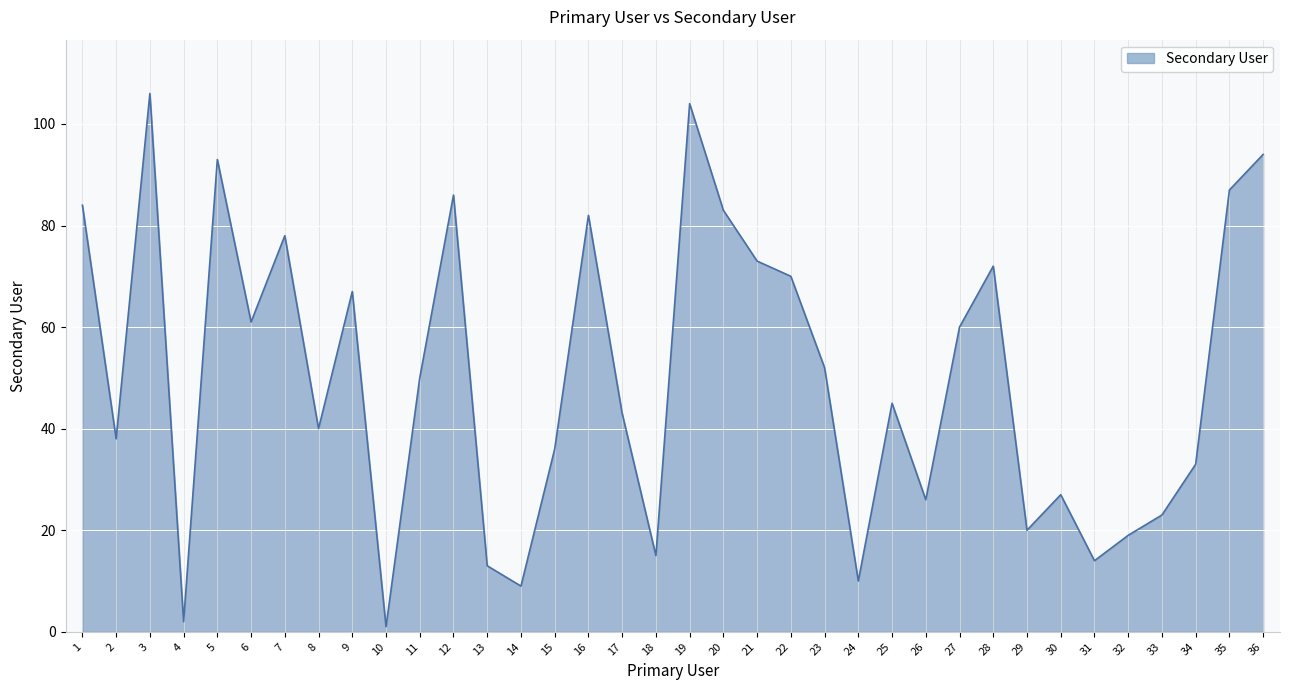

Where is the first local minimum?

2